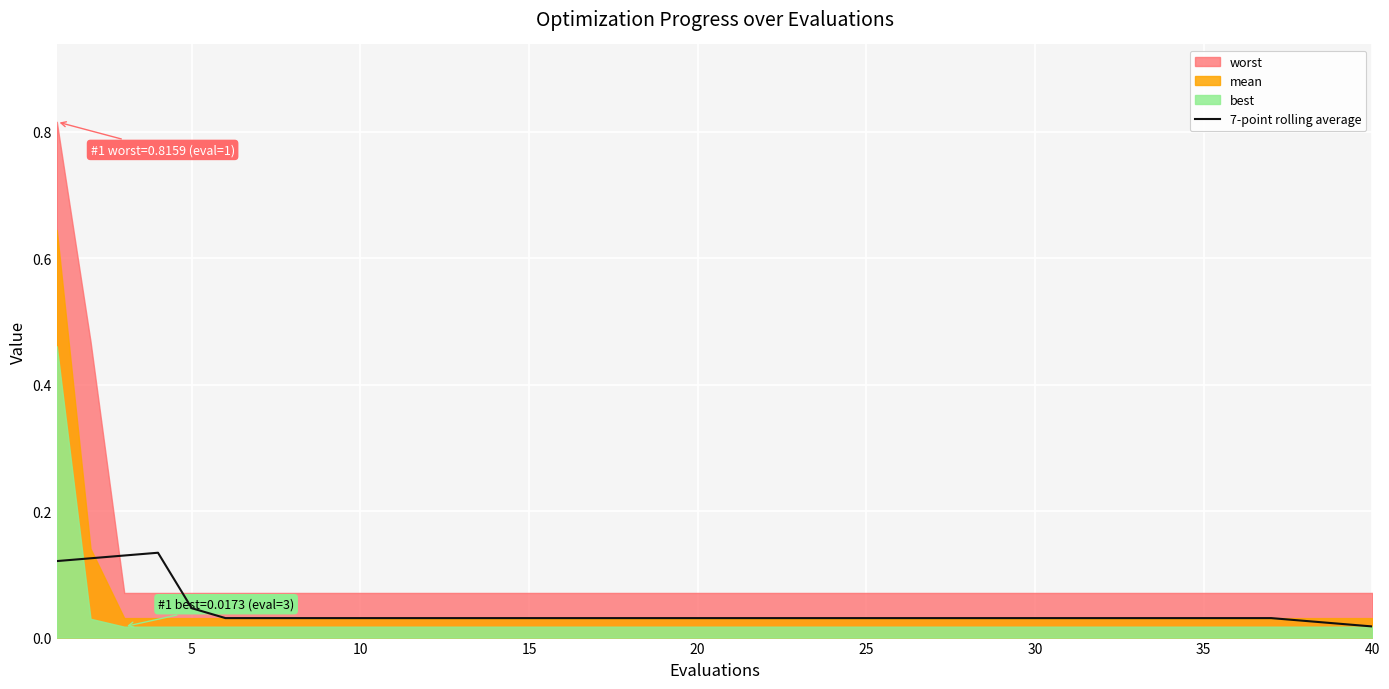

How many interior local peaks (higher than both neighbors) does the data have?

1